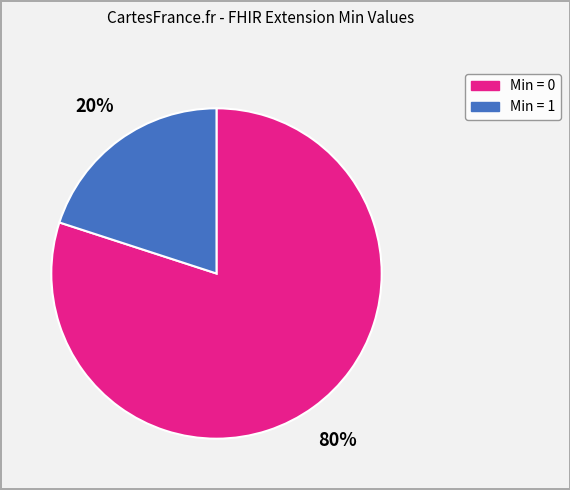

Is there any slice that represents more than half of the pie?

Yes